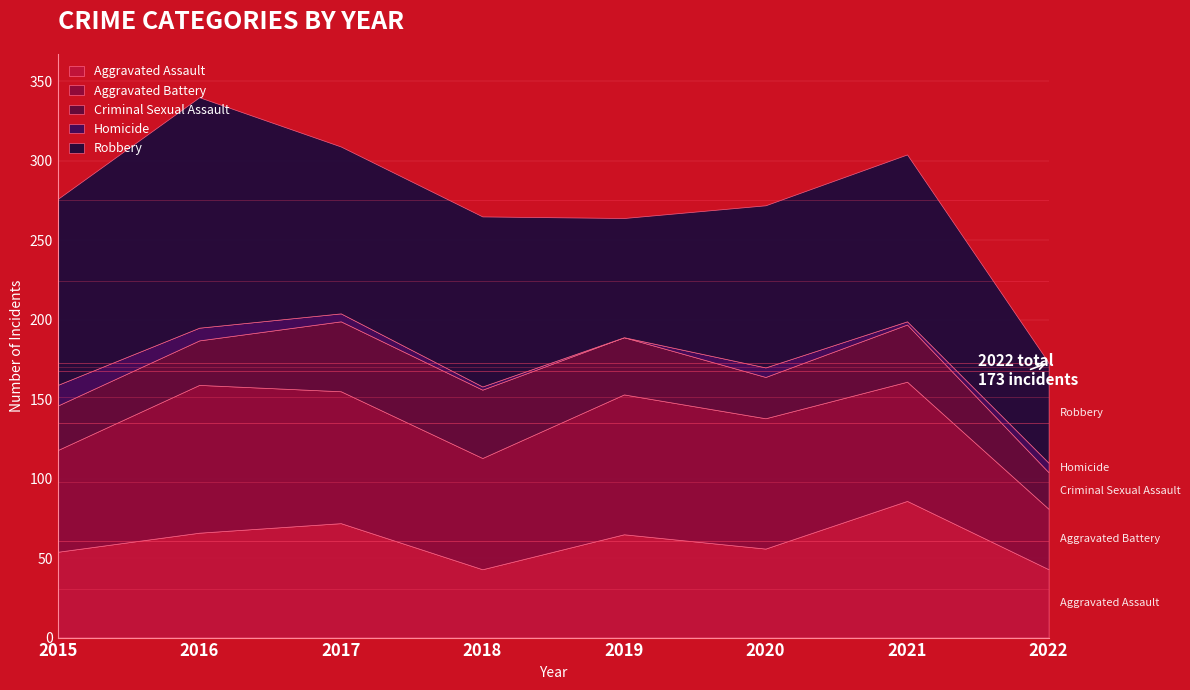

True or false: Criminal Sexual Assault has a value of 65 at 2021.

False